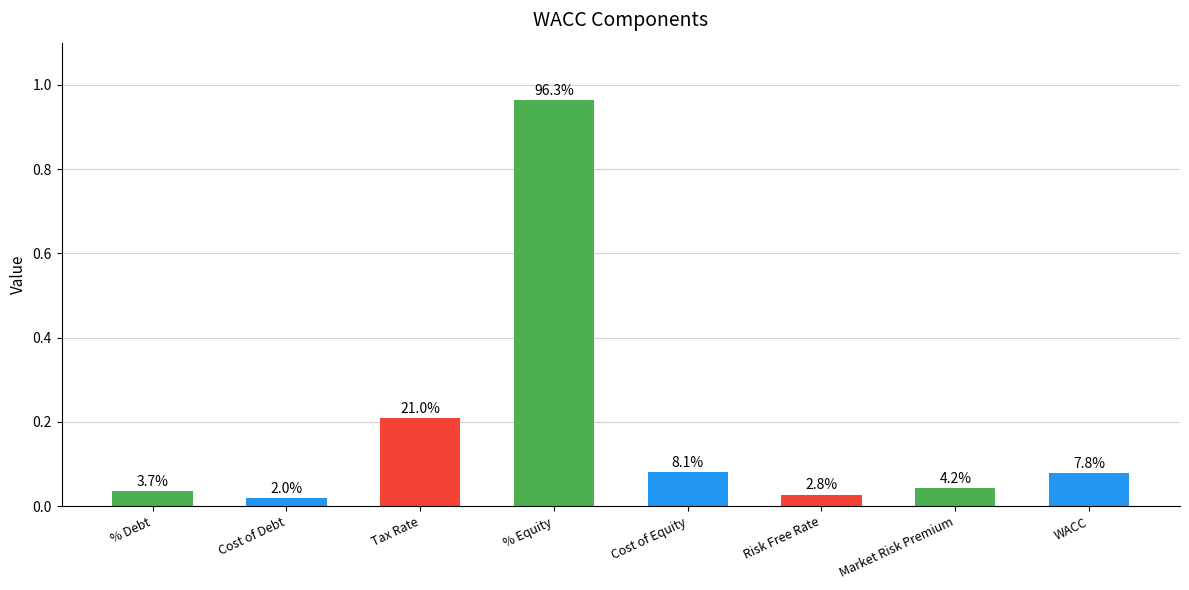

At which label is the value closest to 0?

Cost of Debt